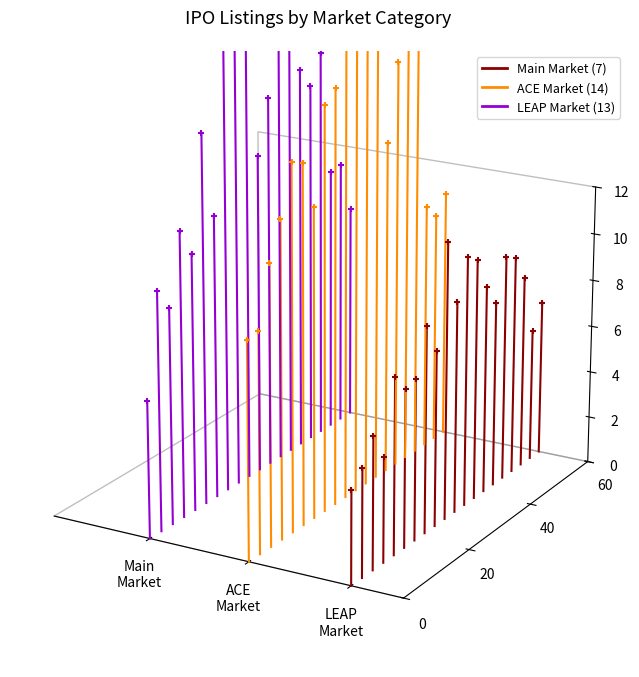

Which series has the largest Y range (max minus min)?

ACE Market